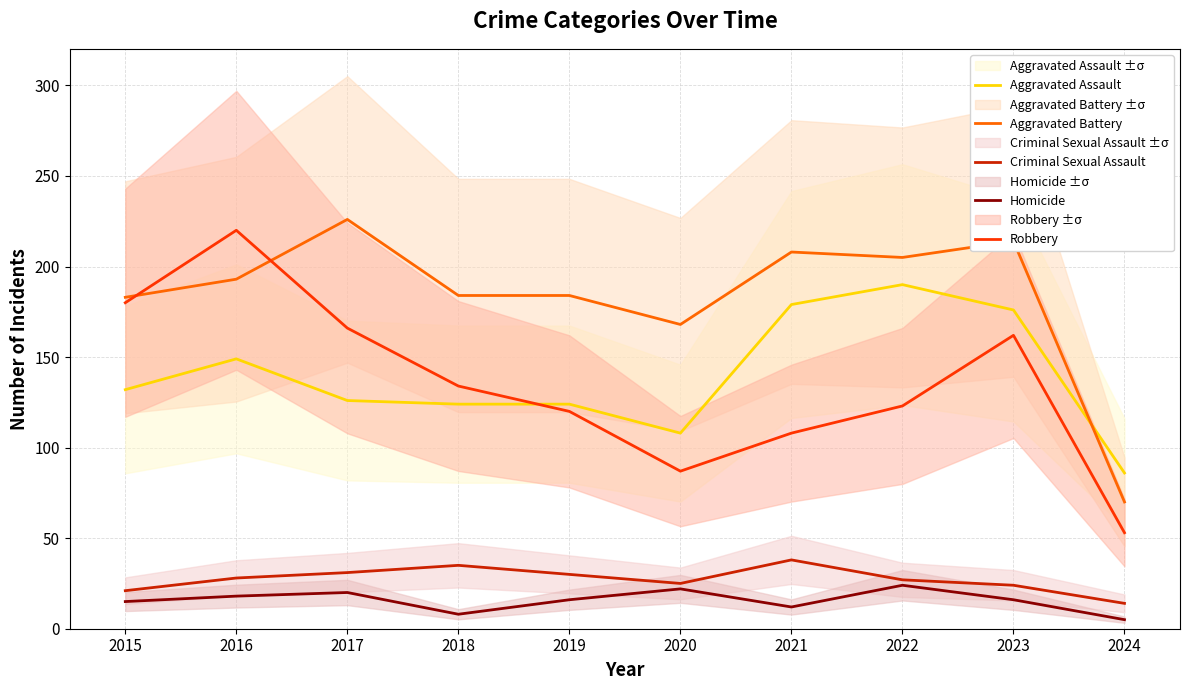

How many distinct data groups are displayed?

5